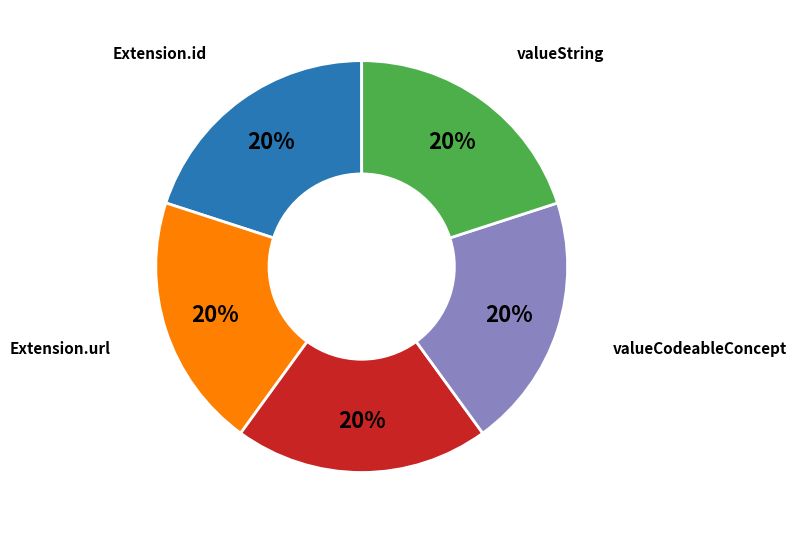

To the nearest percent, what portion does Extension.url represent?

20%